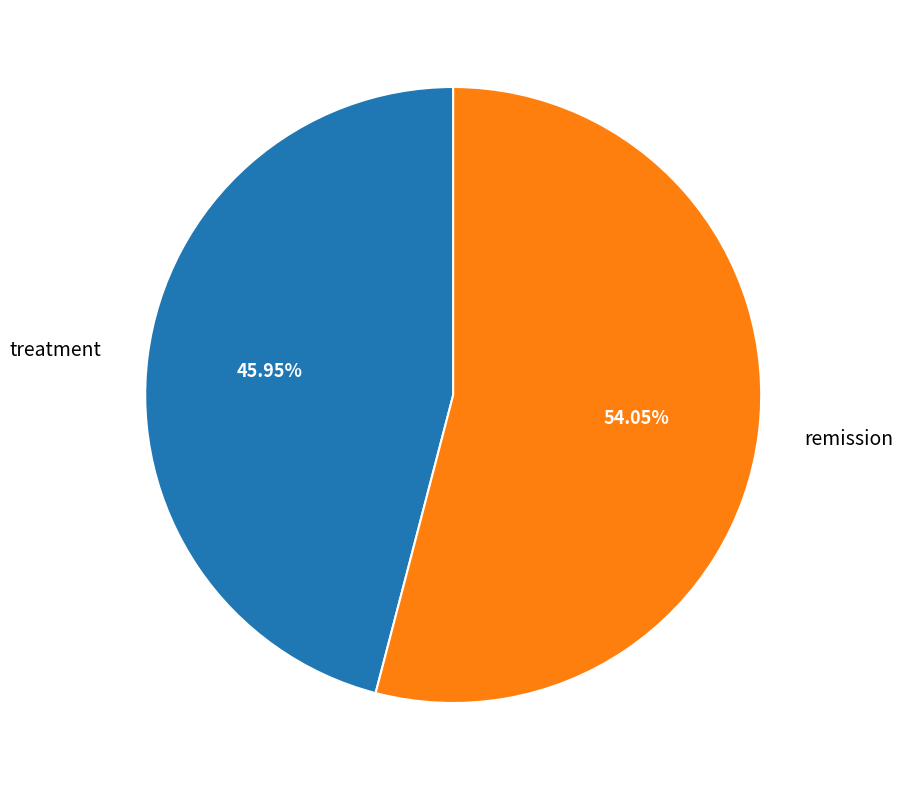

Which category accounts for the majority?

remission